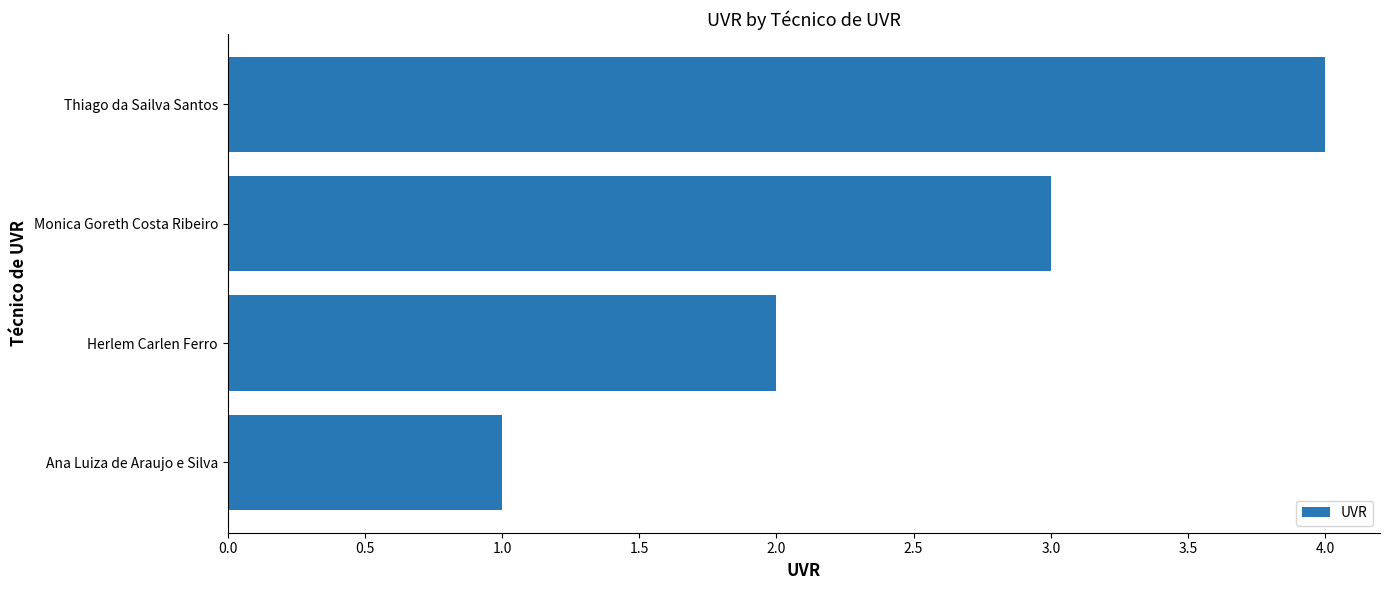

What is the maximum value shown in the chart?

4